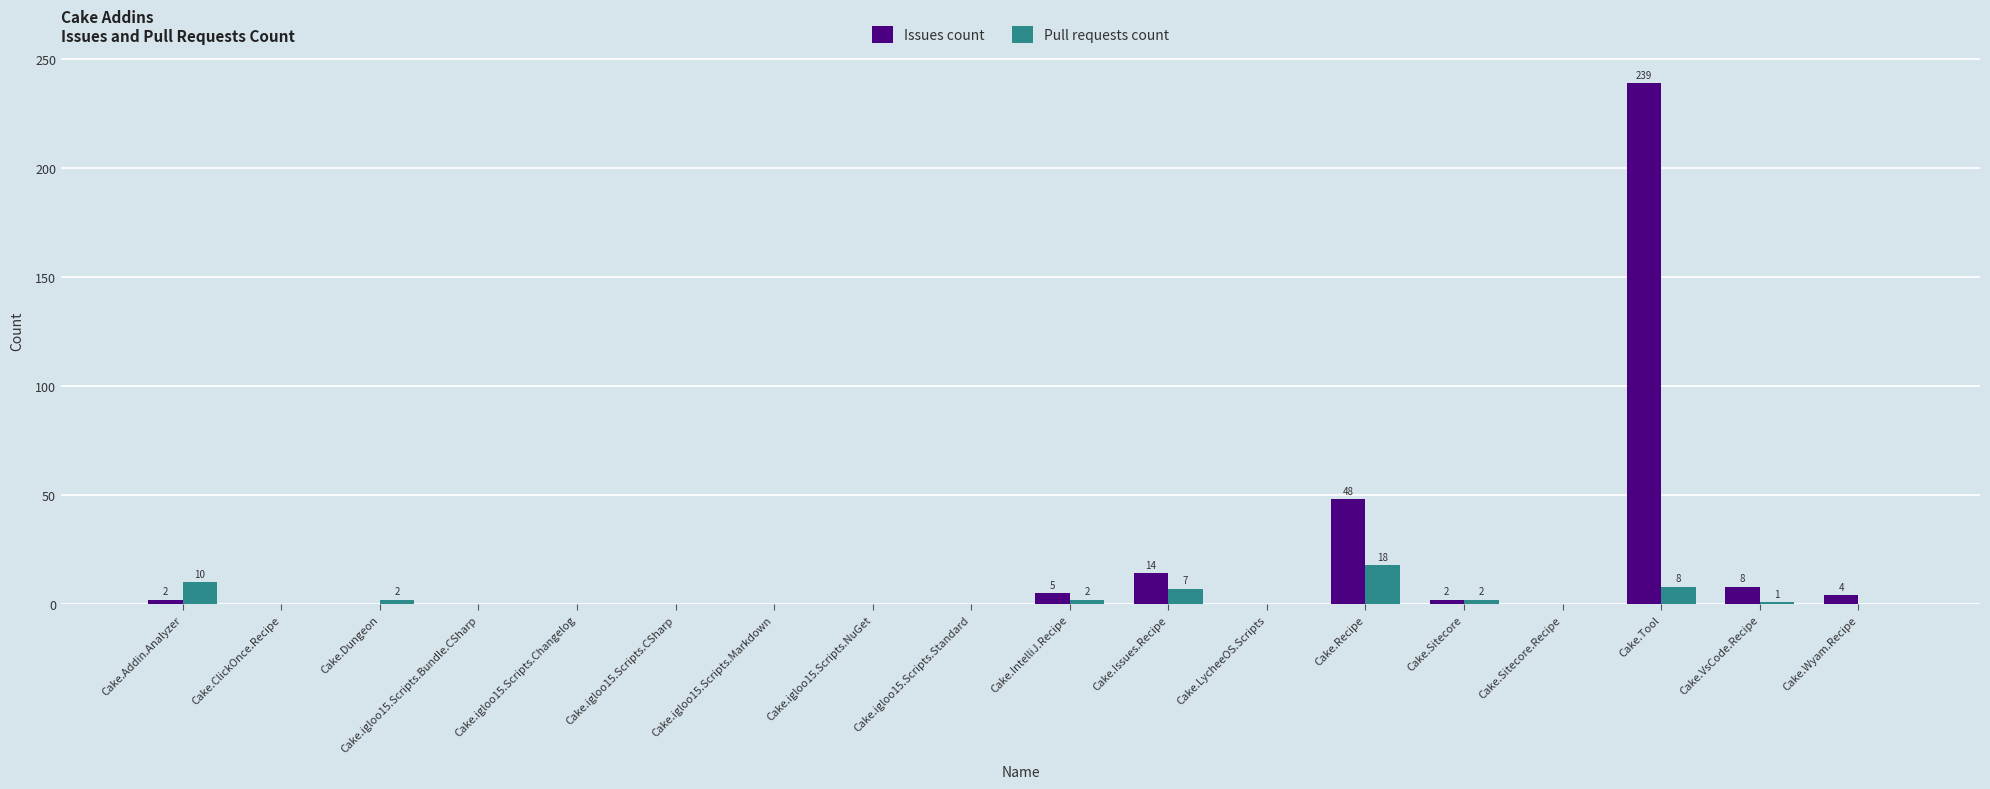

Which series has the largest total across all categories?

Issues count